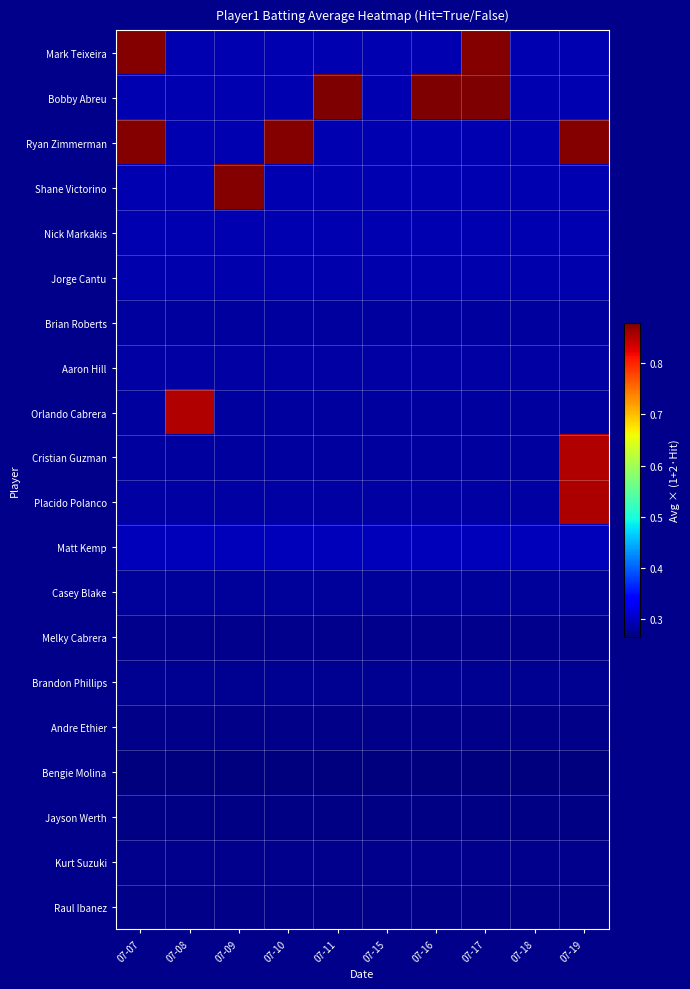

What is the minimum value shown in the chart?

0.3